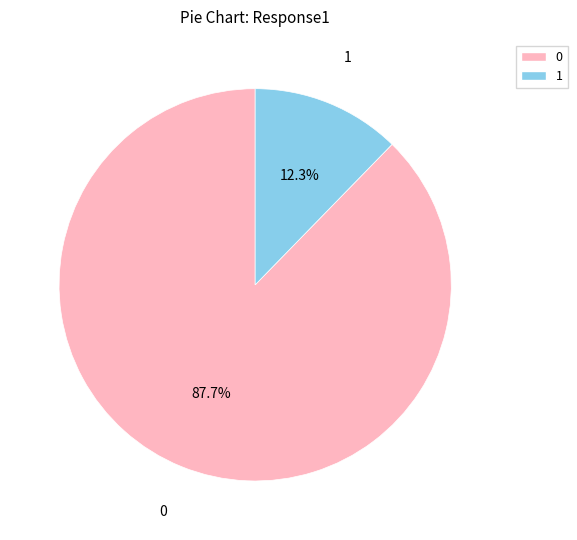

Is there a majority slice in this chart?

Yes